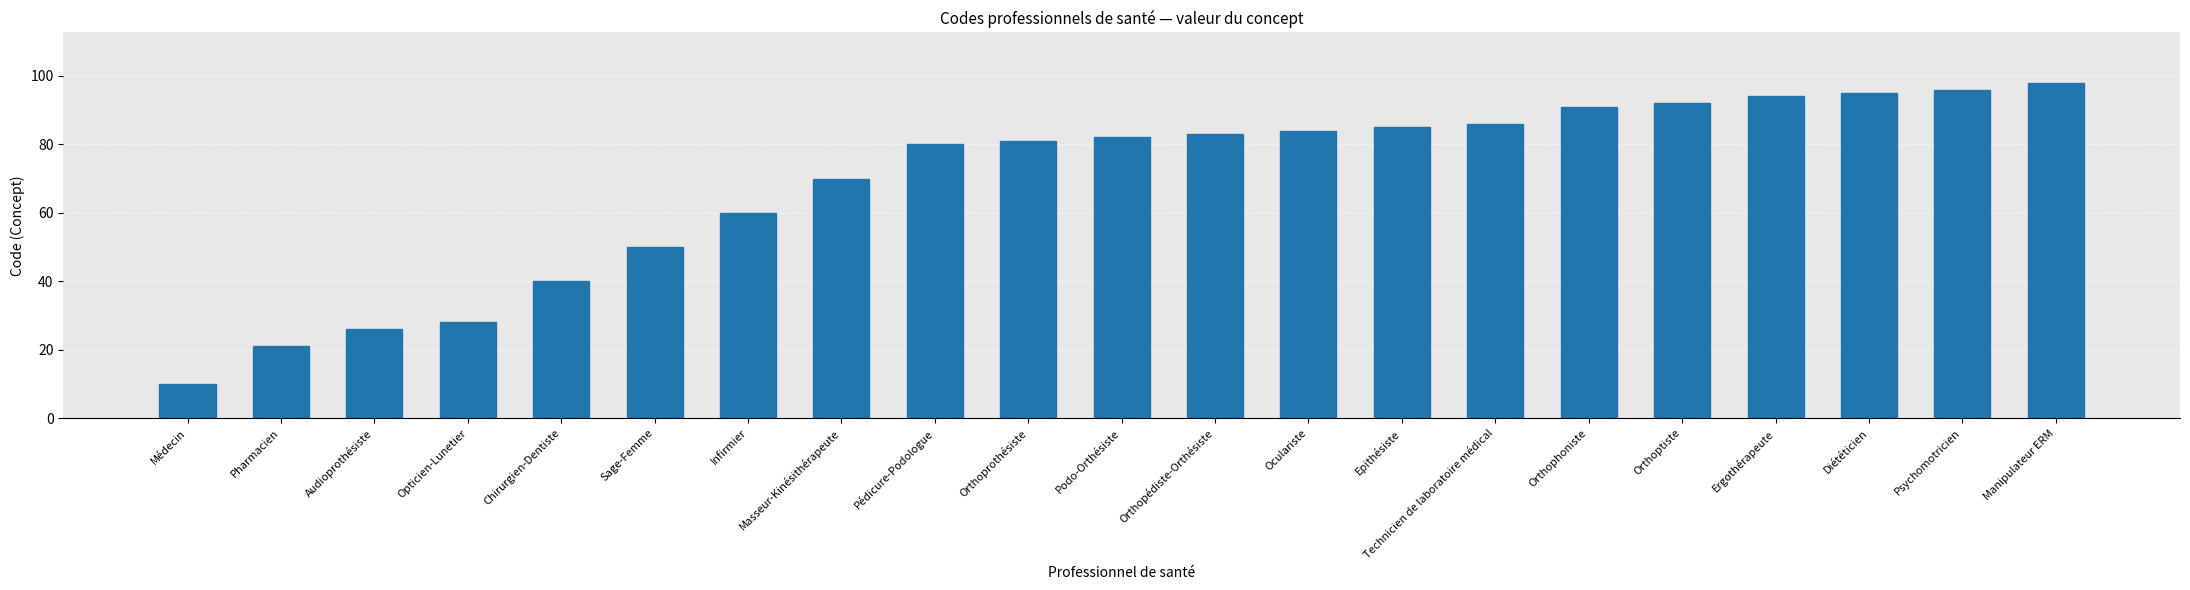

Reading left to right, what are all the values shown in this chart?

Médecin=10	Pharmacien=21	Audioprothésiste=26	Opticien-Lunetier=28	Chirurgien-Dentiste=40	Sage-Femme=50	Infirmier=60	Masseur-Kinésithérapeute=70	Pédicure-Podologue=80	Orthoprothésiste=81	Podo-Orthésiste=82	Orthopédiste-Orthésiste=83	Oculariste=84	Epithésiste=85	Technicien de laboratoire médical=86	Orthophoniste=91	Orthoptiste=92	Ergothérapeute=94	Diététicien=95	Psychomotricien=96	Manipulateur ERM=98